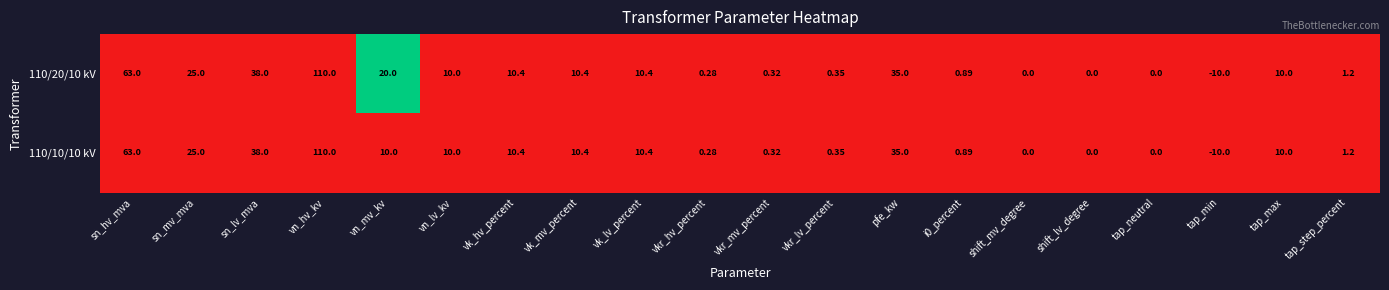

Is the value of 110/10/10 kV at i0_percent greater than the value of 110/20/10 kV at tap_step_percent?

No